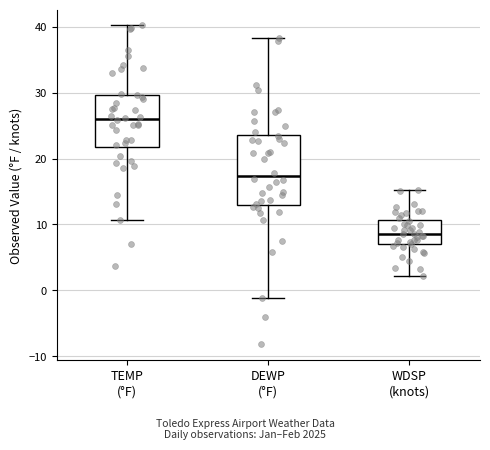

Reading left to right, read every box against the y-axis: the position of its median line, the range the box covers, and the ends of its whiskers. The values are not printed on the chart, so give them approximately, as read against the axis.

TEMP (°F): median 26, box 22 to 30, whiskers 11 to 40
DEWP (°F): median 17, box 13 to 24, whiskers -1 to 38
WDSP (knots): median 9, box 7 to 11, whiskers 2 to 15